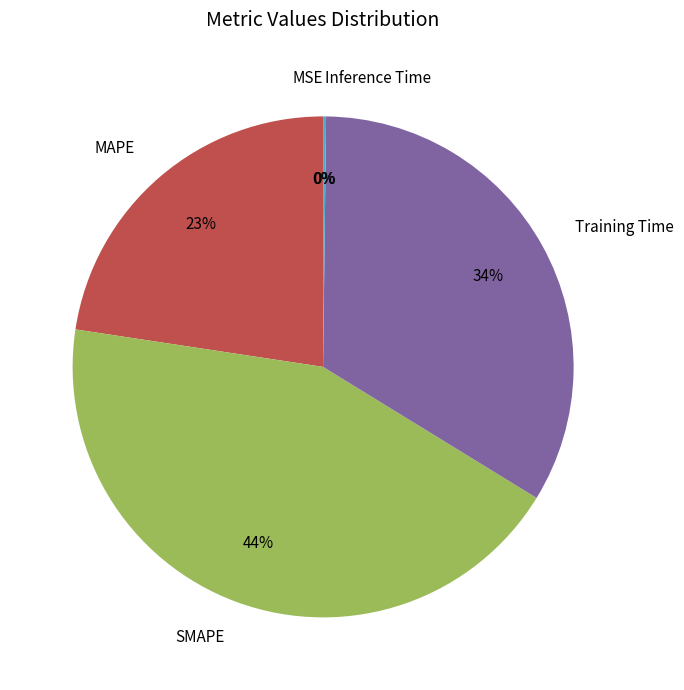

To the nearest percent, what is the difference between the largest and smallest slice percentages?

44%